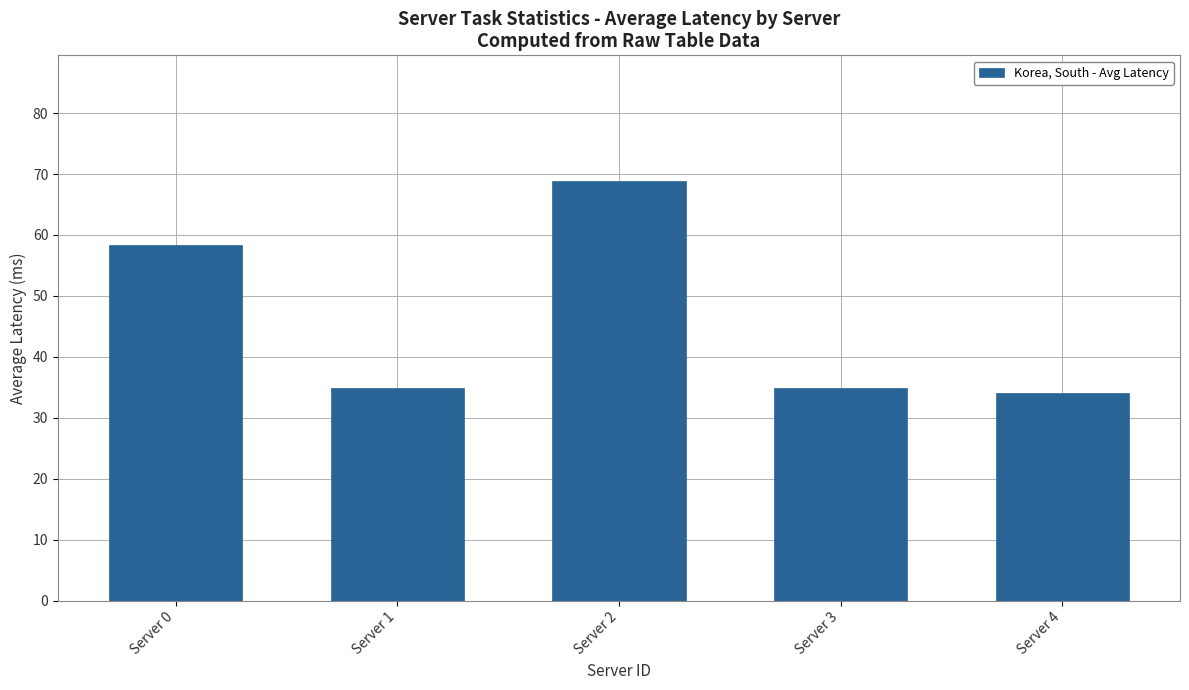

What is the minimum value shown in the chart?

34.0